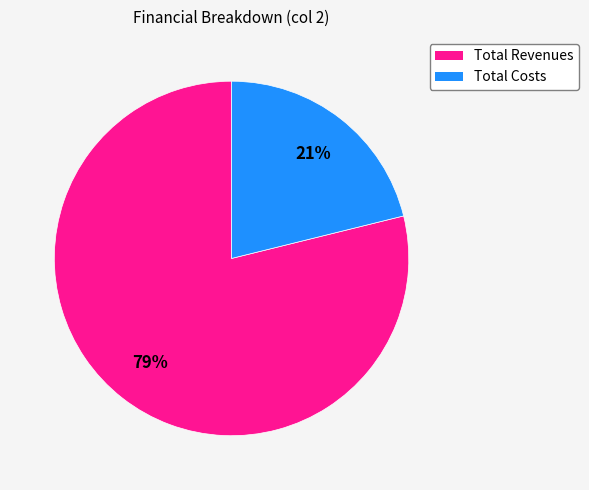

Which category accounts for the majority?

Total Revenues